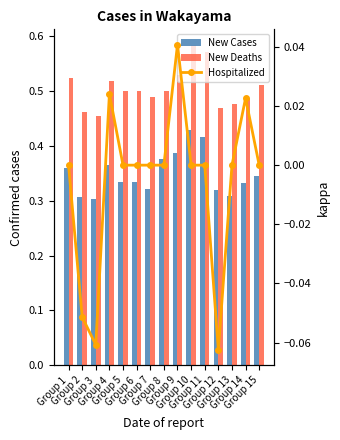

Reading right to left, transcribe all the data shown in this chart.

f1: 0.3	0.3	0.3	0.3	0.4	0.4	0.4	0.4	0.3	0.3	0.3	0.4	0.3	0.3	0.4
accuracy: 0.5	0.5	0.5	0.5	0.6	0.6	0.5	0.5	0.5	0.5	0.5	0.5	0.5	0.5	0.5
kappa: 0.0	0.0	0.0	-0.1	0.0	0.0	0.0	0.0	0.0	0.0	0.0	0.0	-0.1	-0.1	0.0